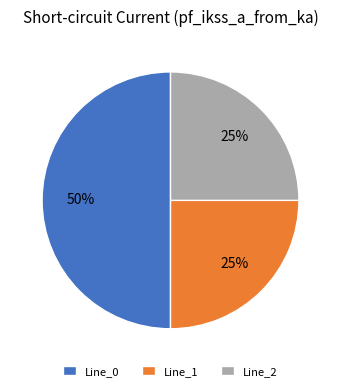

To the nearest percent, what is the difference between the largest and smallest slice percentages?

25%